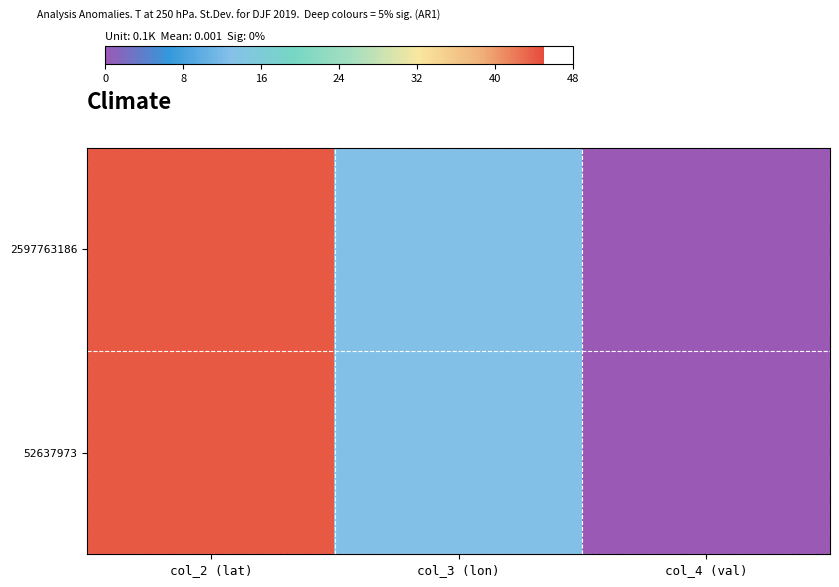

How many data points does each series have?

3